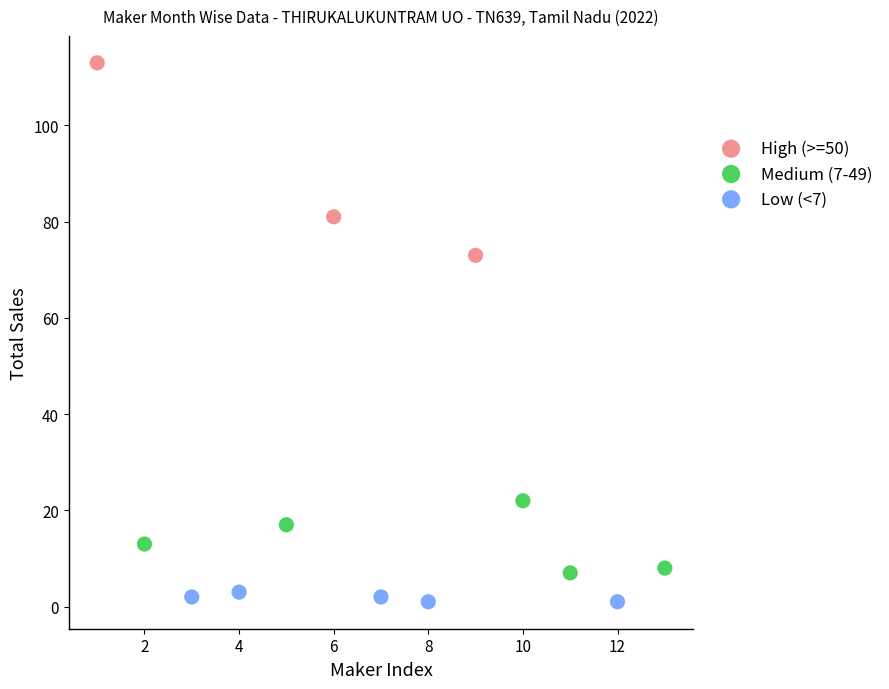

What are all the series names shown in the legend?

High (>=50), Medium (7-49), Low (<7)